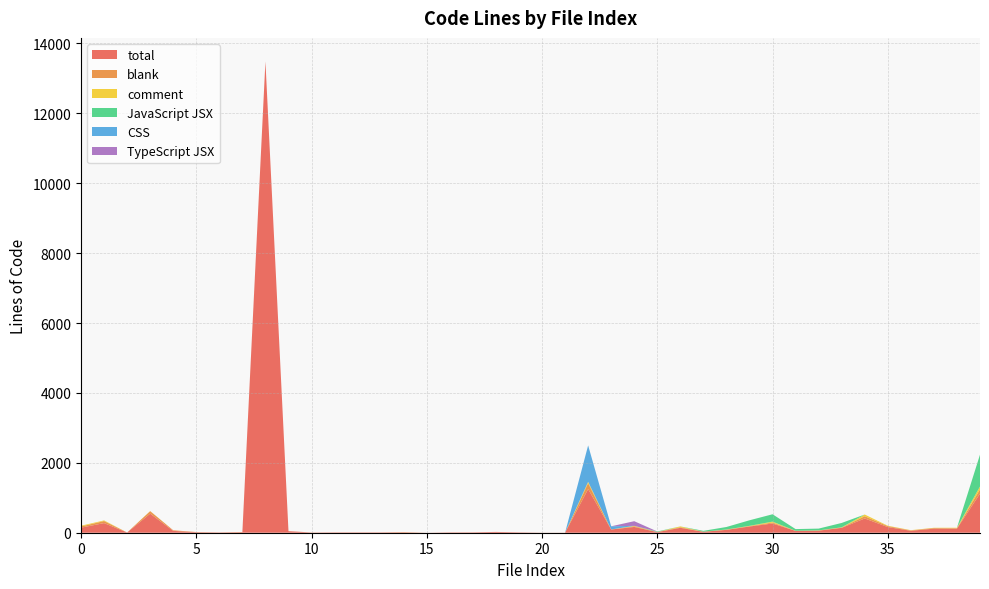

Reading right to left, list all the values displayed in this chart.

total: 39=1117	38=118	37=116	36=56	35=162	34=408	33=140	32=59	31=52	30=264	29=178	28=82	27=27	26=140	25=18	24=165	23=92	22=1249	21=2	20=2	19=11	18=23	17=11	16=10	15=1	14=14	13=10	12=10	11=10	10=6	9=44	8=13482	7=16	6=9	5=15	4=53	3=546	2=7	1=275	0=145
blank: 39=124	38=11	37=18	36=10	35=27	34=65	33=7	32=5	31=1	30=28	29=11	28=5	27=3	26=17	25=3	24=19	23=2	22=169	21=1	20=1	19=0	18=0	17=1	16=1	15=0	14=2	13=1	12=1	11=1	10=2	9=1	8=1	7=3	6=1	5=5	4=17	3=71	2=0	1=59	0=34
comment: 39=81	38=13	37=7	36=7	35=11	34=48	33=8	32=3	31=3	30=25	29=8	28=5	27=0	26=24	25=0	24=12	23=0	22=38	21=0	20=0	19=0	18=0	17=0	16=0	15=0	14=3	13=0	12=0	11=0	10=0	9=0	8=0	7=2	6=0	5=0	4=0	3=3	2=0	1=18	0=21
JavaScript JSX: 39=912	38=0	37=0	36=0	35=0	34=0	33=125	32=51	31=48	30=211	29=159	28=72	27=24	26=0	25=15	24=0	23=0	22=0	21=0	20=0	19=0	18=0	17=0	16=0	15=0	14=0	13=0	12=0	11=0	10=0	9=0	8=0	7=0	6=0	5=0	4=0	3=0	2=0	1=0	0=0
CSS: 39=0	38=0	37=0	36=0	35=0	34=0	33=0	32=0	31=0	30=0	29=0	28=0	27=0	26=0	25=0	24=0	23=90	22=1042	21=0	20=0	19=0	18=0	17=0	16=0	15=0	14=0	13=0	12=0	11=0	10=0	9=0	8=0	7=0	6=0	5=0	4=0	3=0	2=0	1=0	0=0
TypeScript JSX: 39=0	38=0	37=0	36=0	35=0	34=0	33=0	32=0	31=0	30=0	29=0	28=0	27=0	26=0	25=0	24=134	23=0	22=0	21=0	20=0	19=0	18=0	17=0	16=0	15=0	14=0	13=0	12=0	11=0	10=0	9=0	8=0	7=0	6=0	5=0	4=0	3=0	2=0	1=0	0=0